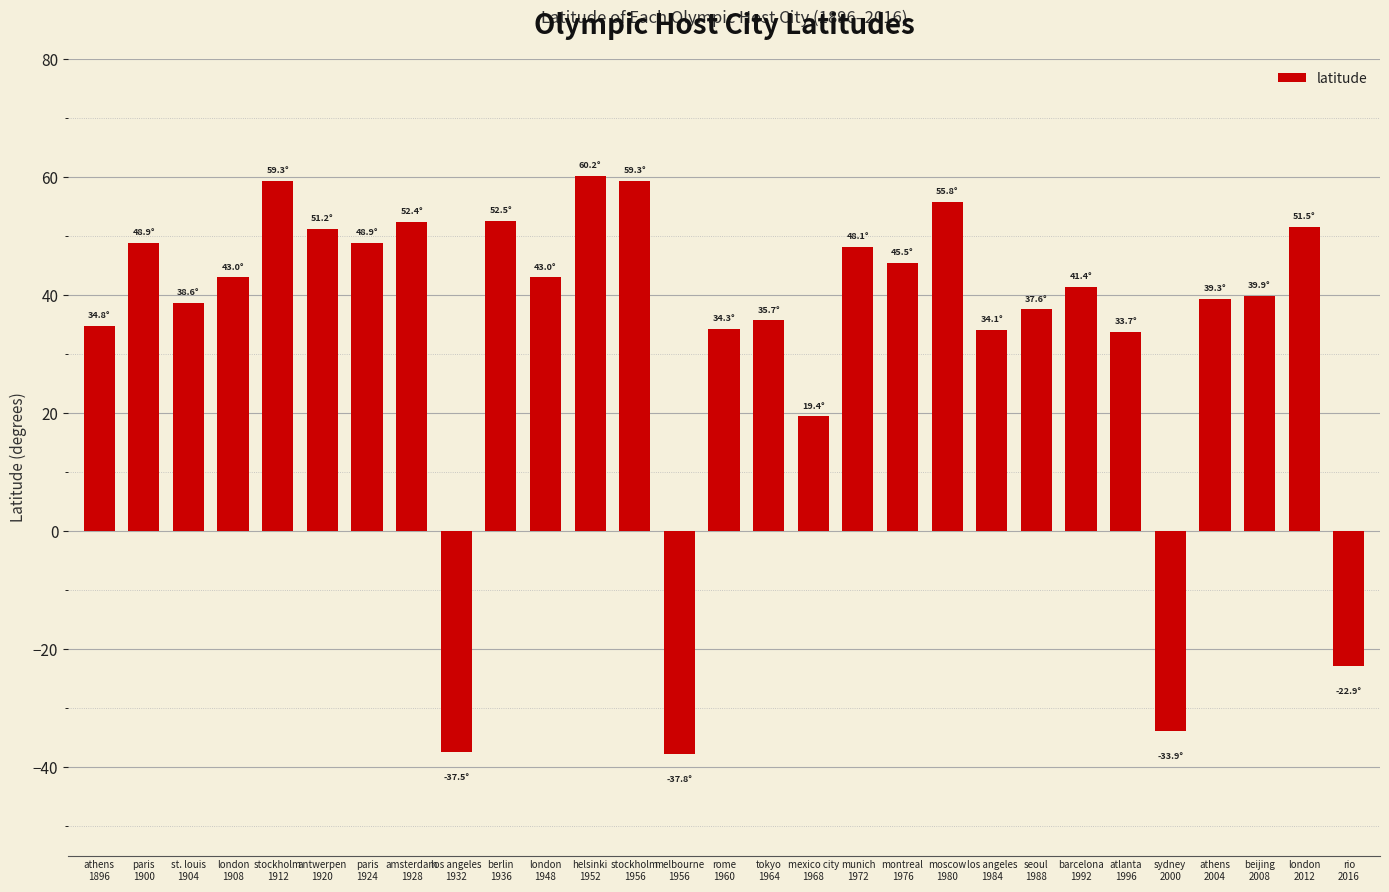

What is the average value?

33.7